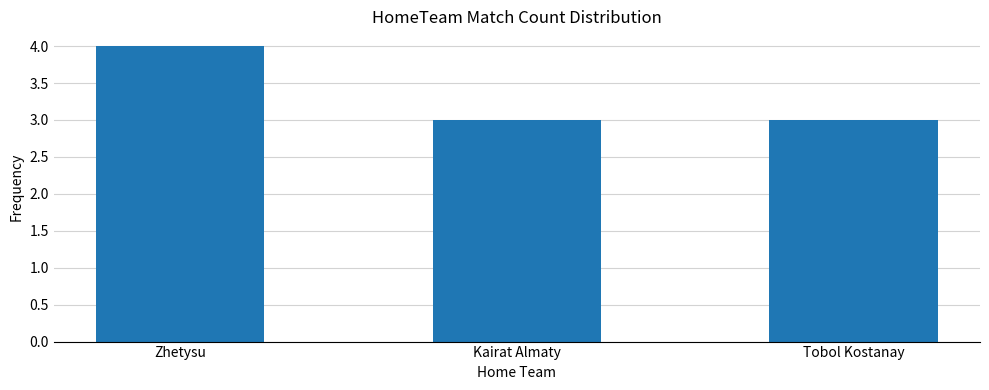

What position from the right is Kairat Almaty?

2